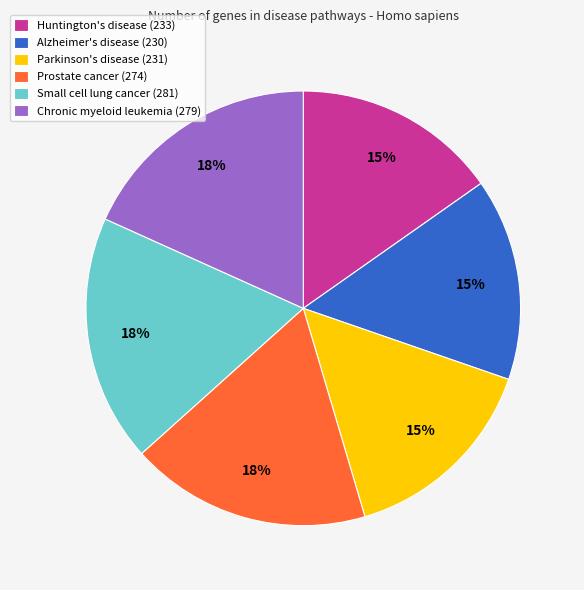

Approximately how many times larger is the value at Prostate cancer compared to Small cell lung cancer?

1.0